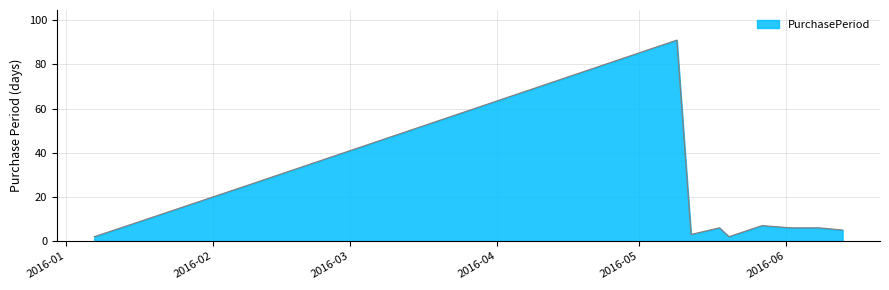

What is the greatest value displayed?

91